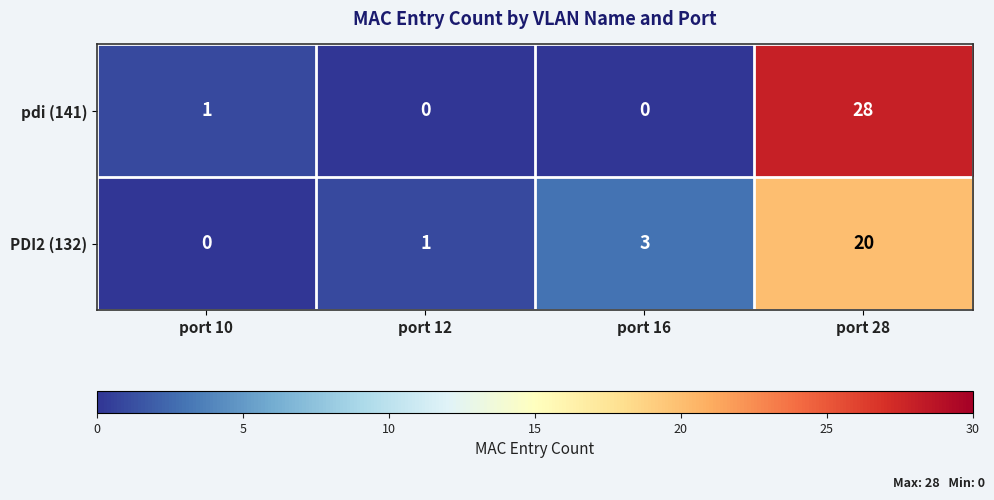

List the series in order of their peak value, highest first.

pdi (141), PDI2 (132)